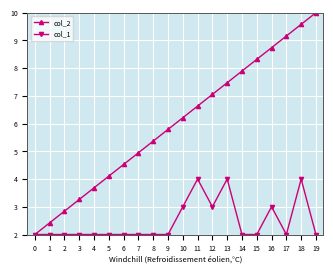

Which series has the largest range (max minus min)?

col_2